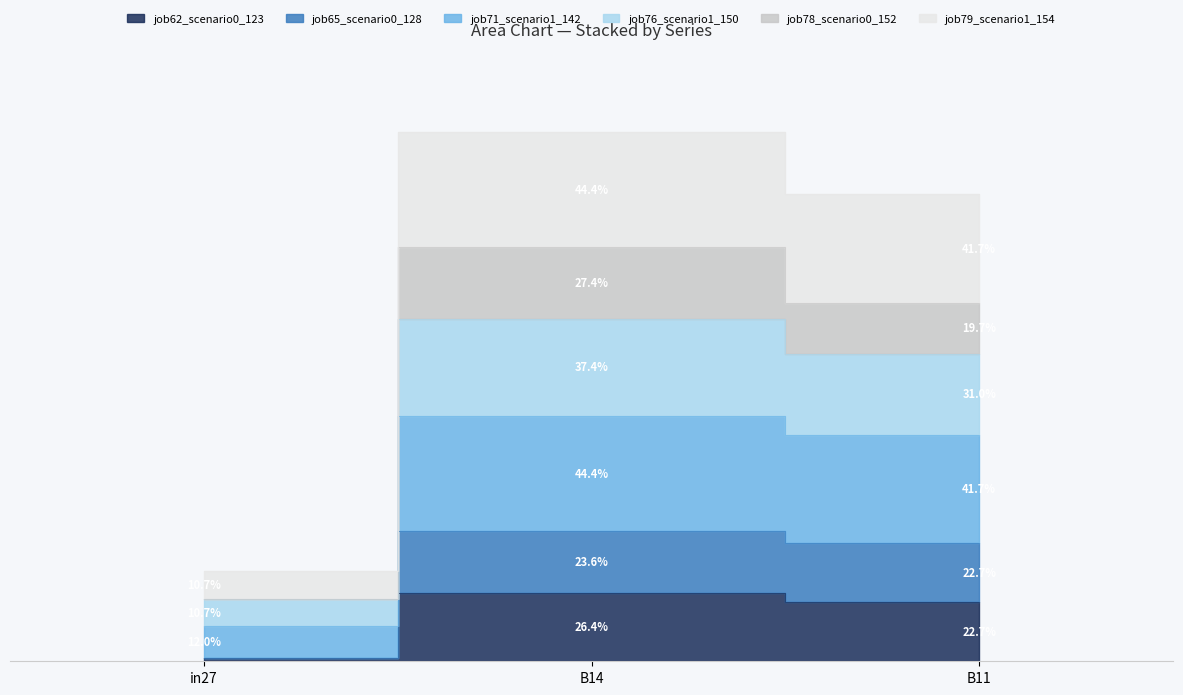

What position from the left is in27?

1